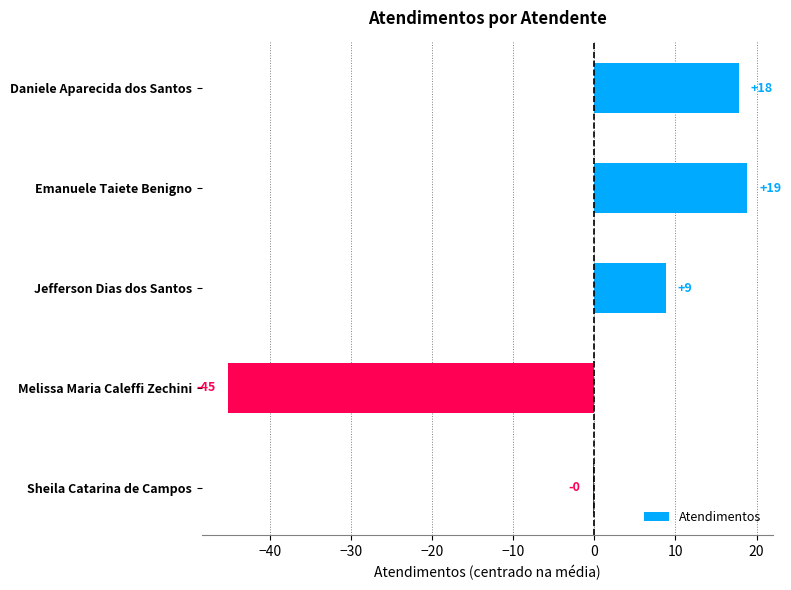

Are the bars grouped side by side (vs. stacked)?

No